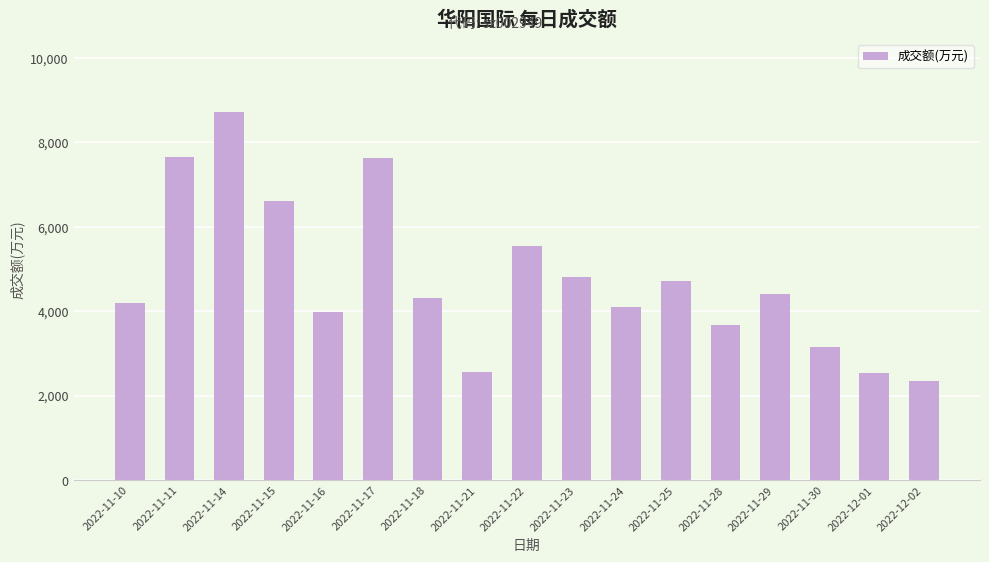

What is the difference between the values at 2022-11-30 and 2022-11-24?

954